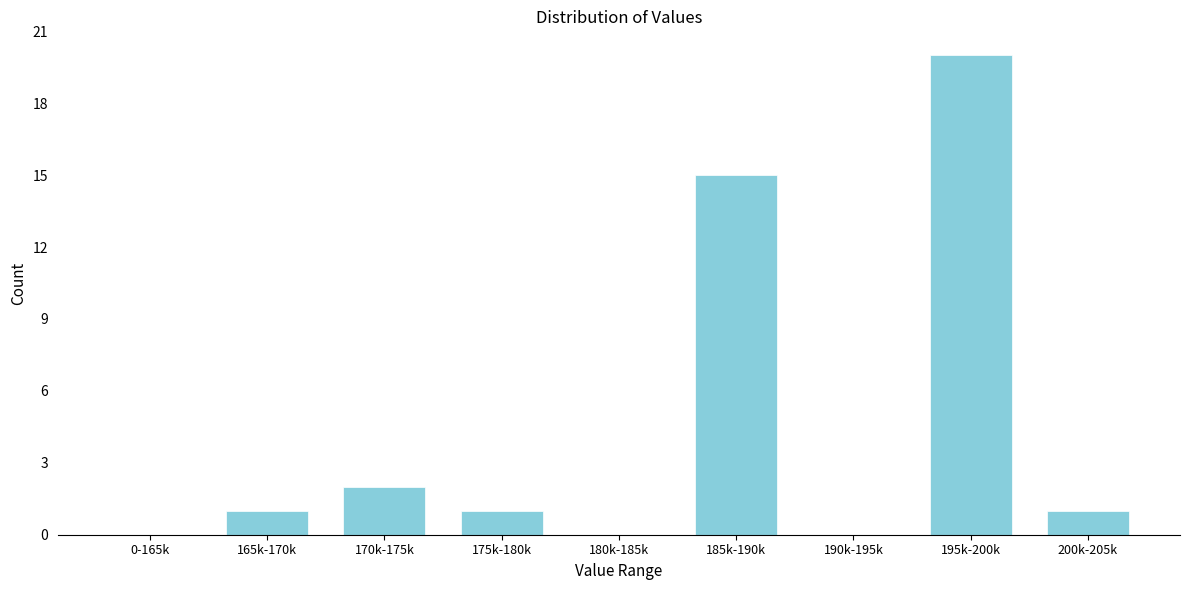

Reading right to left, what are all the values shown in this chart?

200k-205k=1	195k-200k=20	190k-195k=0	185k-190k=15	180k-185k=0	175k-180k=1	170k-175k=2	165k-170k=1	0-165k=0